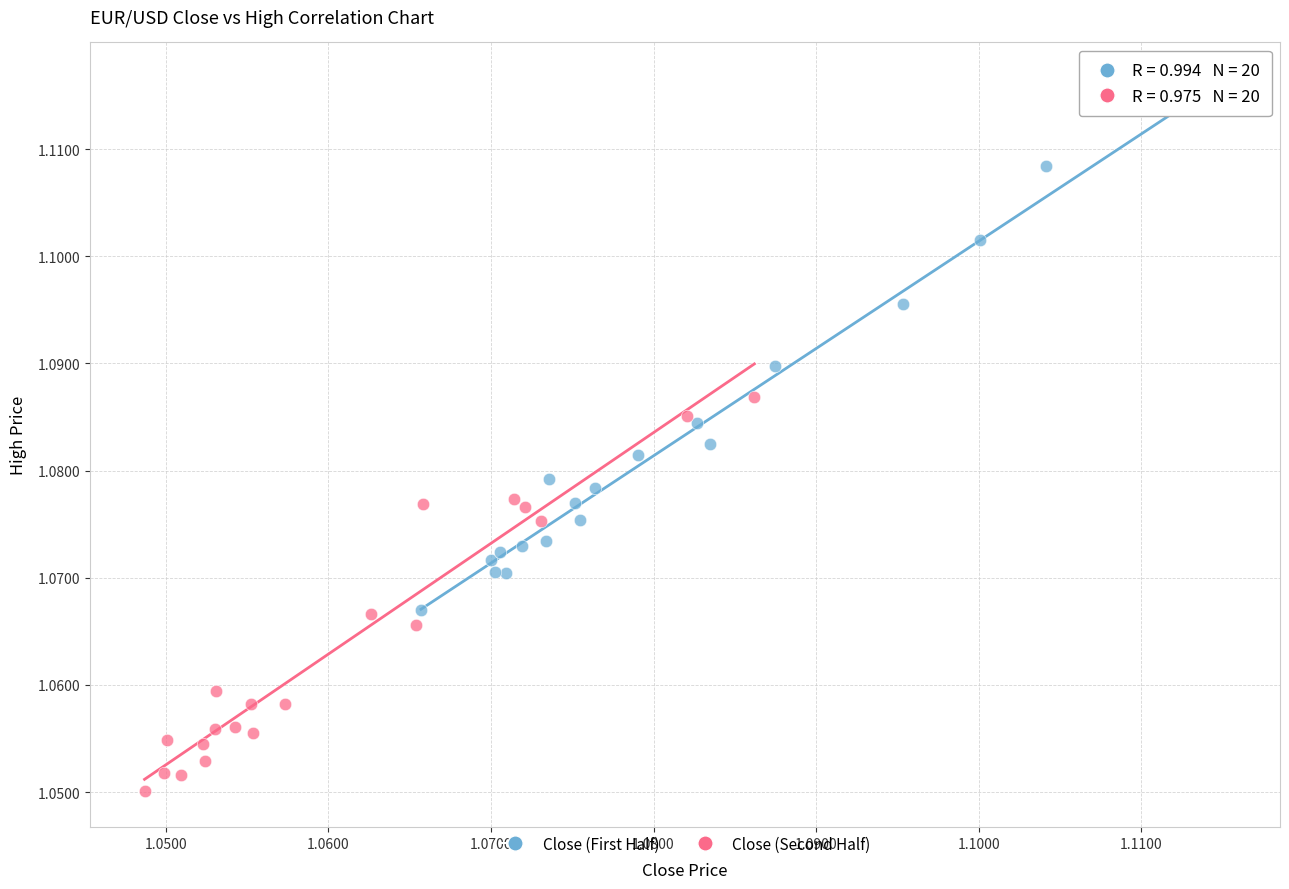

Which series has the largest Y range (max minus min)?

Close (First Half)